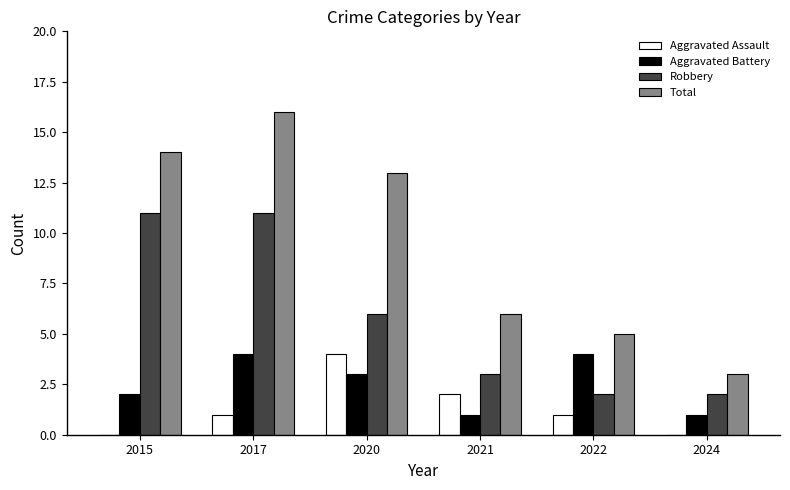

At which label does Robbery first exceed 6?

2015